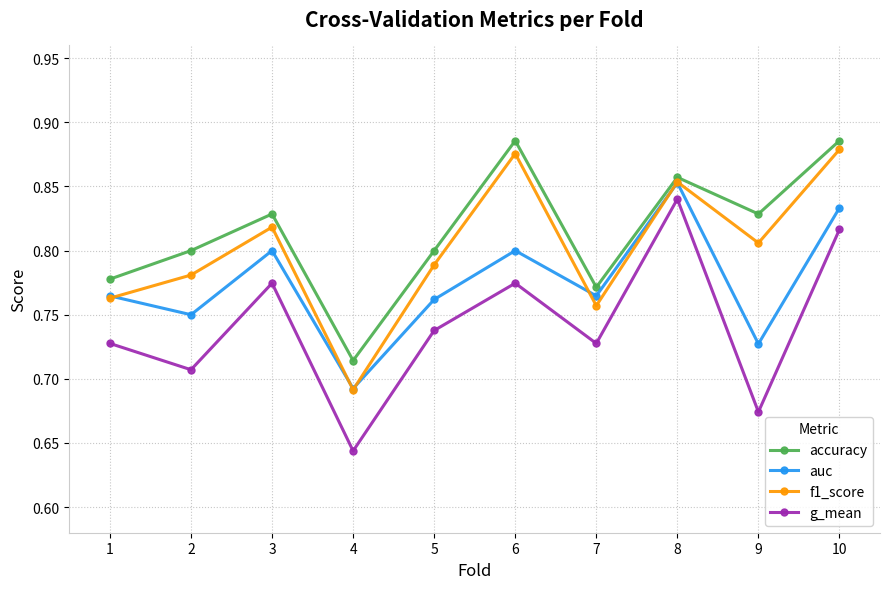

Is the value of accuracy at 9 greater than the value of f1_score at 7?

Yes